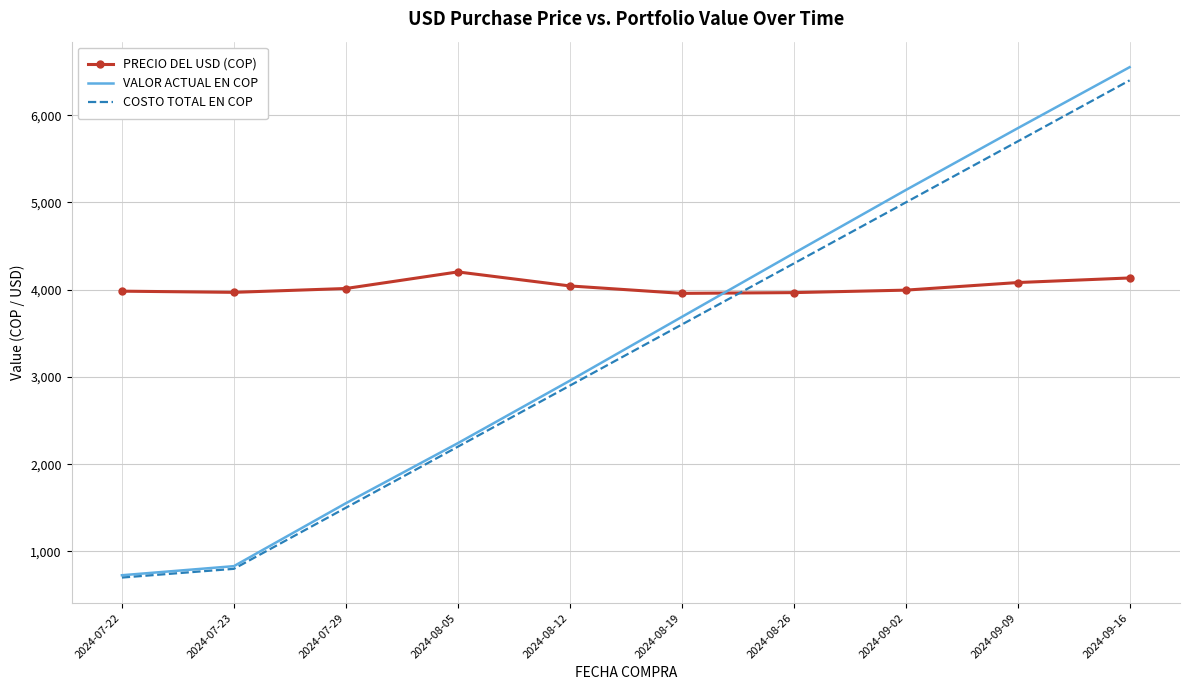

What value does the VALOR ACTUAL EN COP series have at 2024-08-05?

2240.5